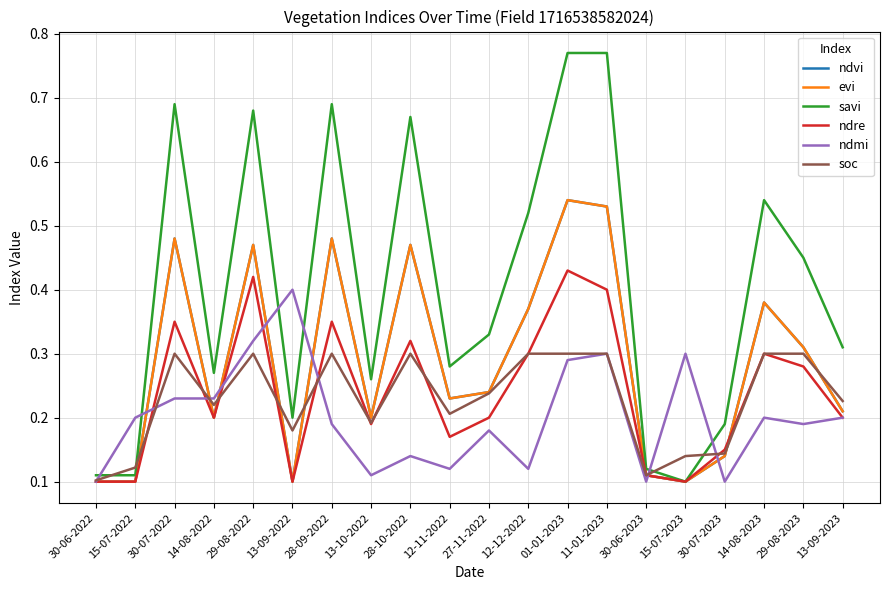

What is the value of the ndre point at the 6th from the left?

0.1